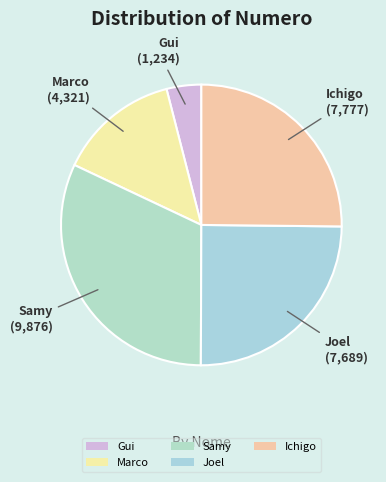

How many slices are in this pie chart?

5